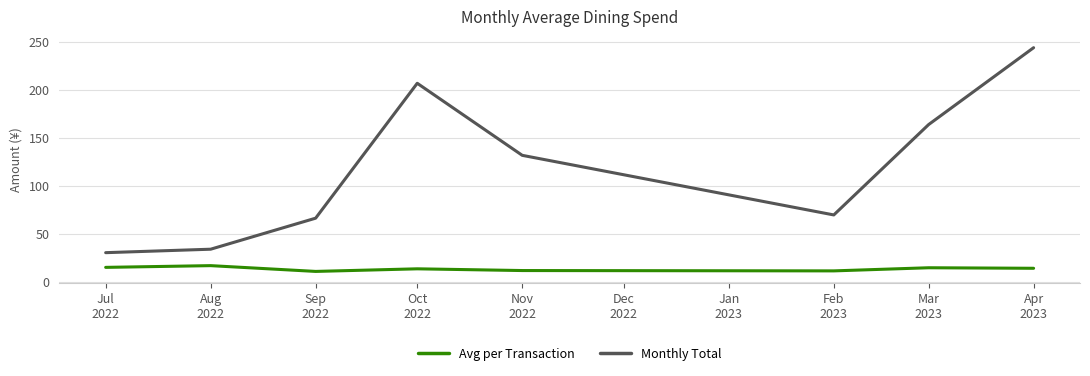

Which series has the largest range (max minus min)?

Monthly Total